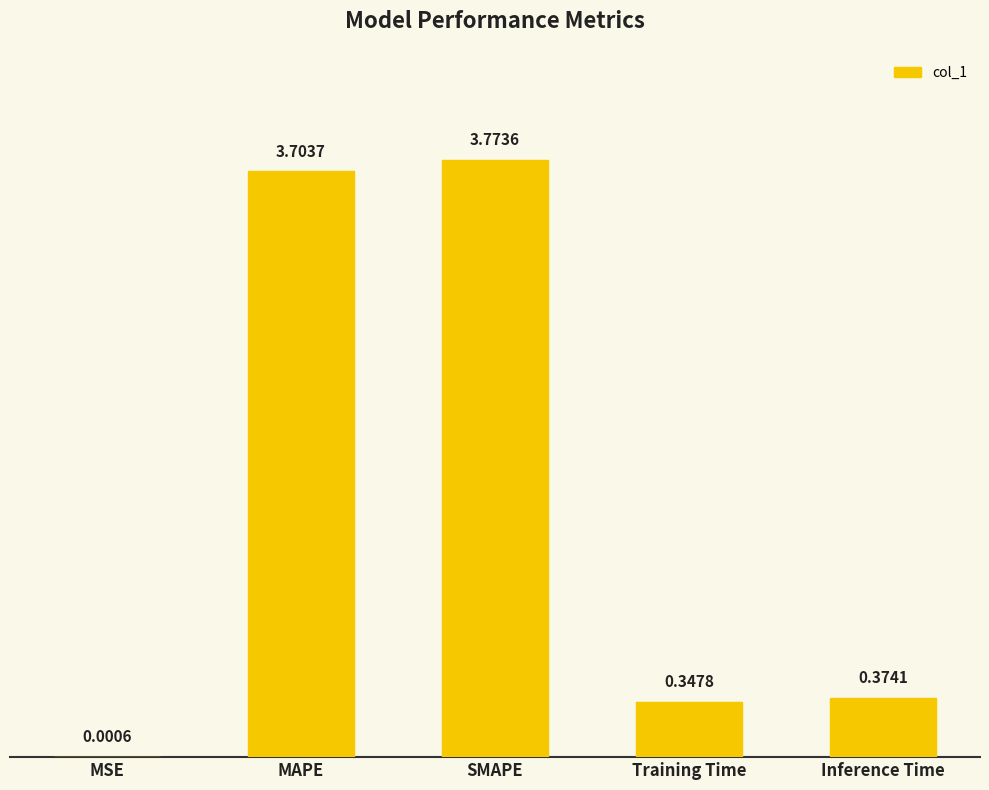

What is the change in value from MAPE to SMAPE?

+0.1